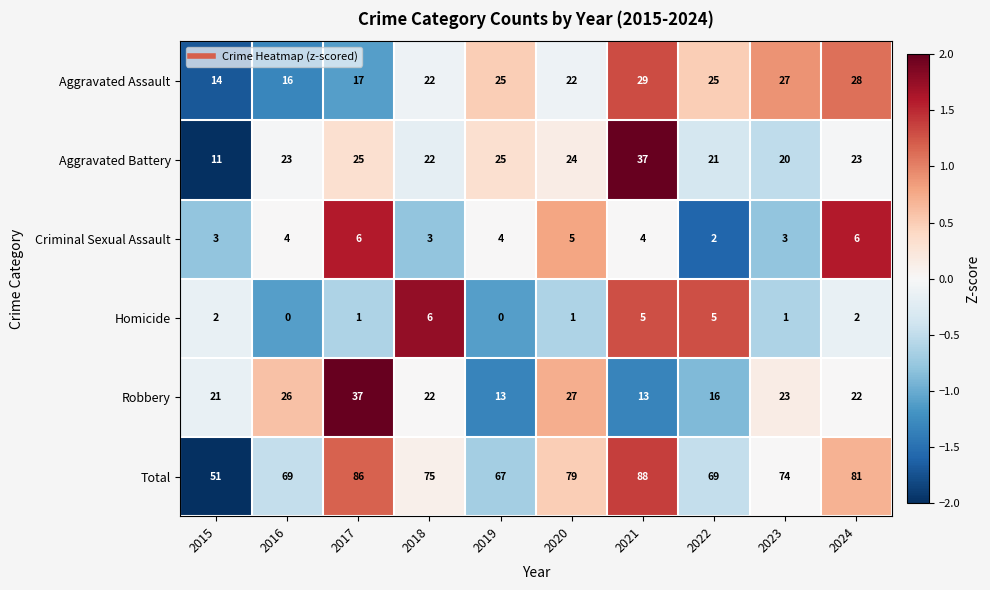

The value of Aggravated Battery at 2019 is 25. True or false?

True